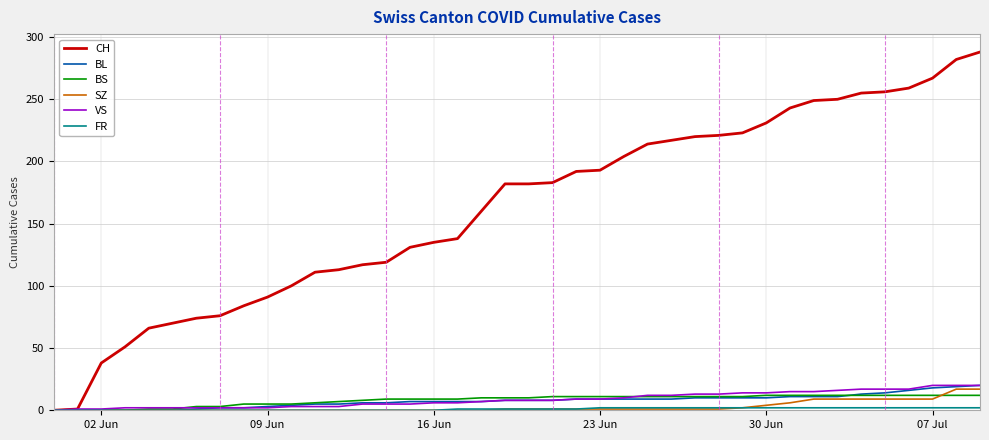

How many lines are shown in the chart?

6